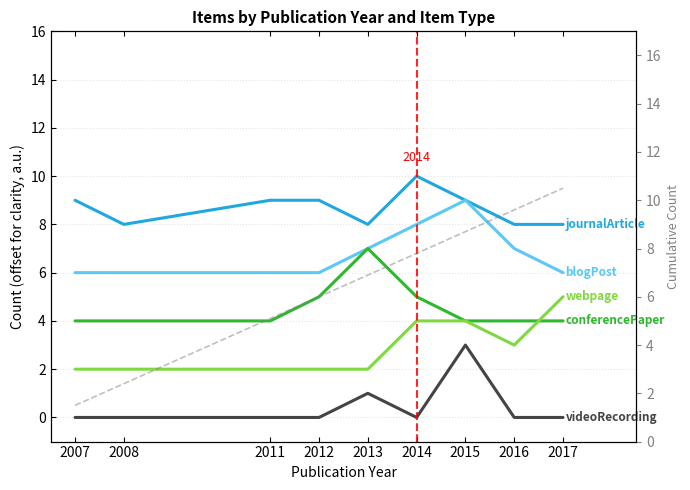

At which label is journalArticle closest to 9?

2007